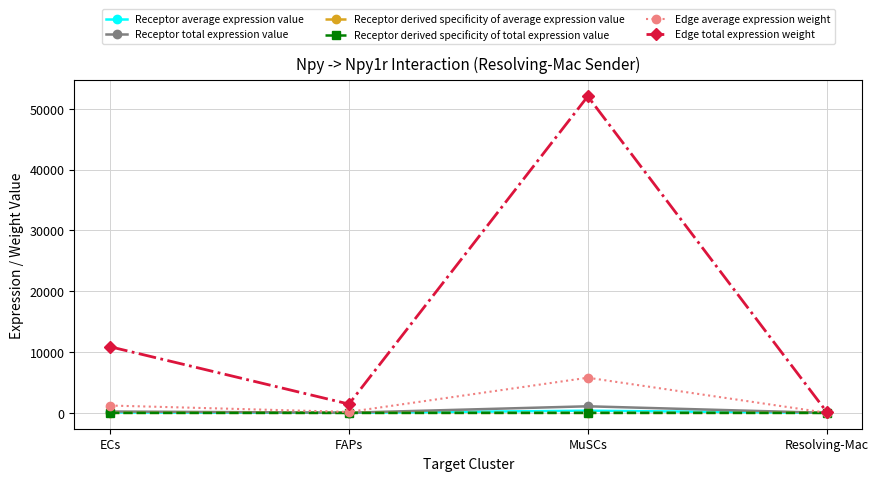

What position from the left is Resolving-Mac?

4